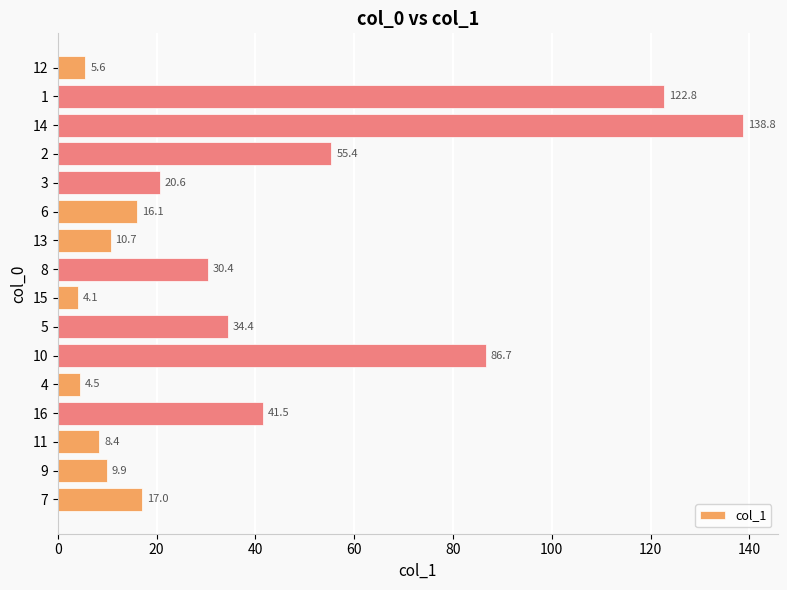

Rank the categories by value from highest to lowest.

14, 1, 10, 2, 16, 5, 8, 3, 7, 6, 13, 9, 11, 12, 4, 15